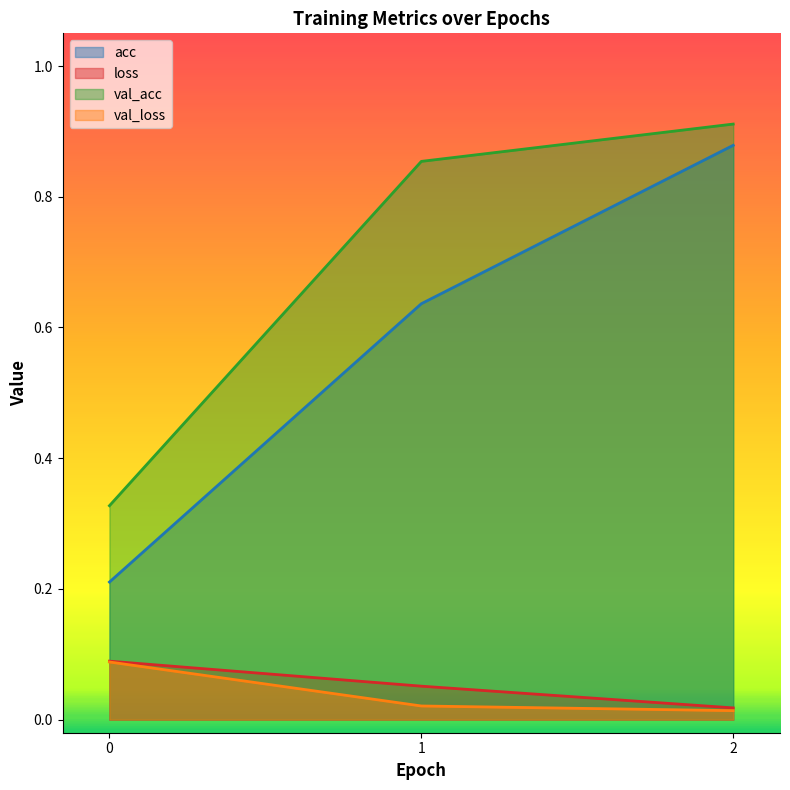

Does the chart have visible grid lines?

No